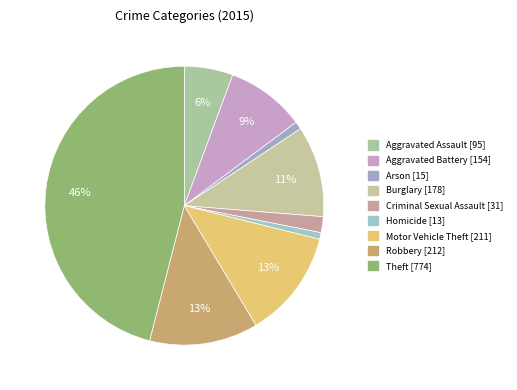

What percentage do Criminal Sexual Assault and Aggravated Assault together represent?

7.5%